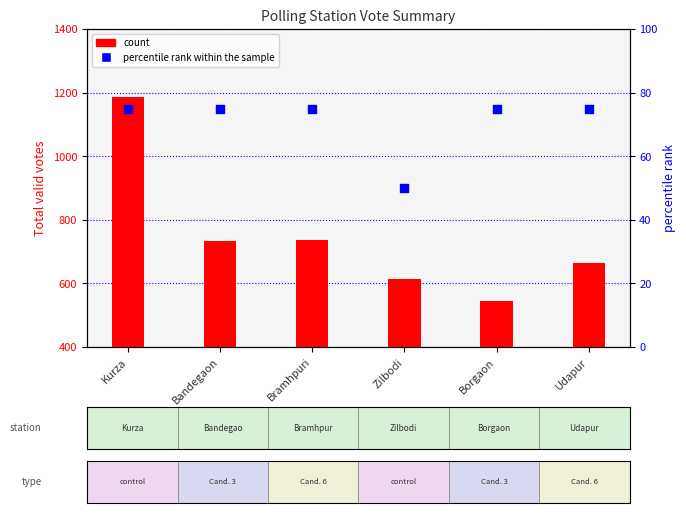

What are all the series names shown in the legend?

count, percentile rank within the sample